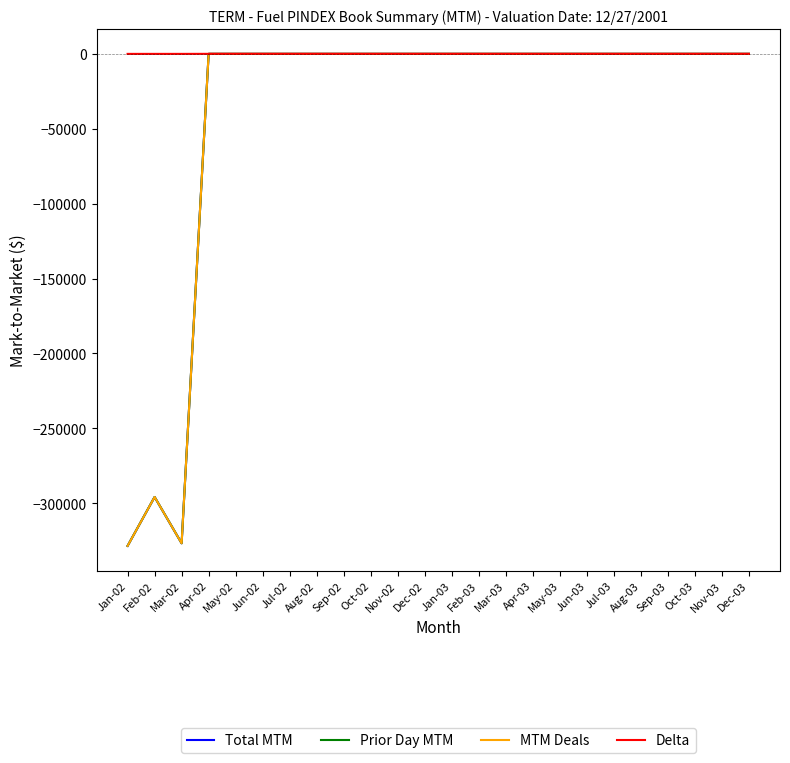

The Total MTM series shows 0 at Apr-03. True or false?

True